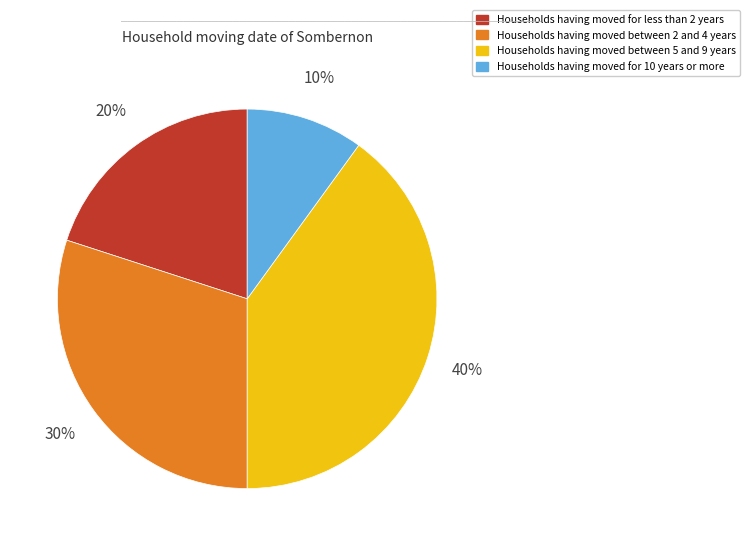

To the nearest percent, what is the difference between the largest and smallest slice percentages?

30%